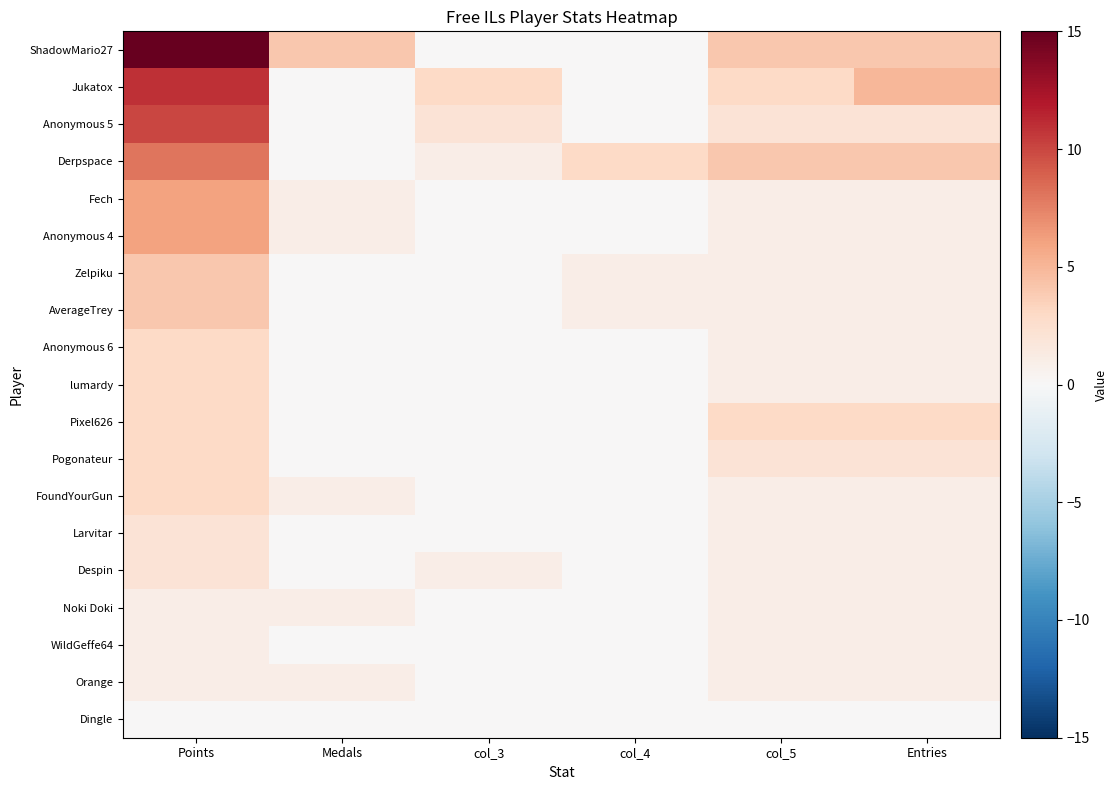

What is the greatest value displayed?

15